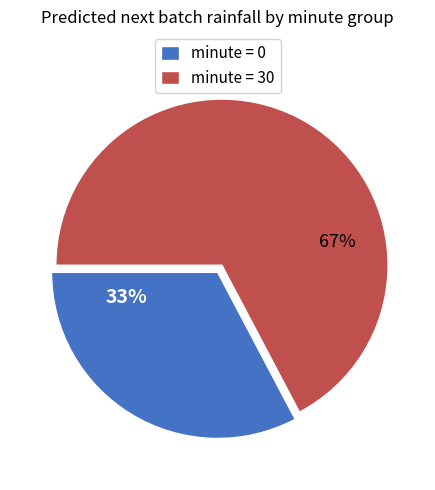

Is it true that minute = 30 is 67% of the pie?

True